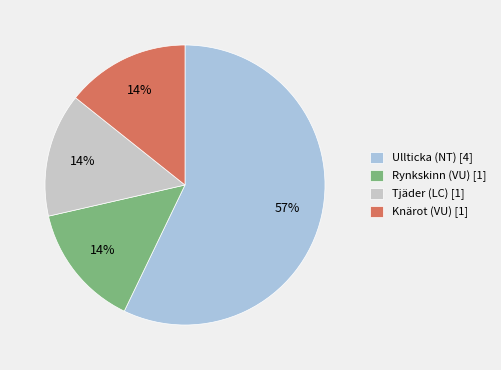

Between Knärot (VU) [1] and Ullticka (NT) [4], which is larger?

Ullticka (NT) [4]